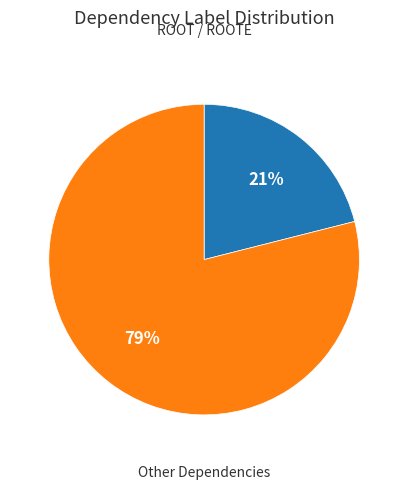

Is there any slice that represents more than half of the pie?

Yes